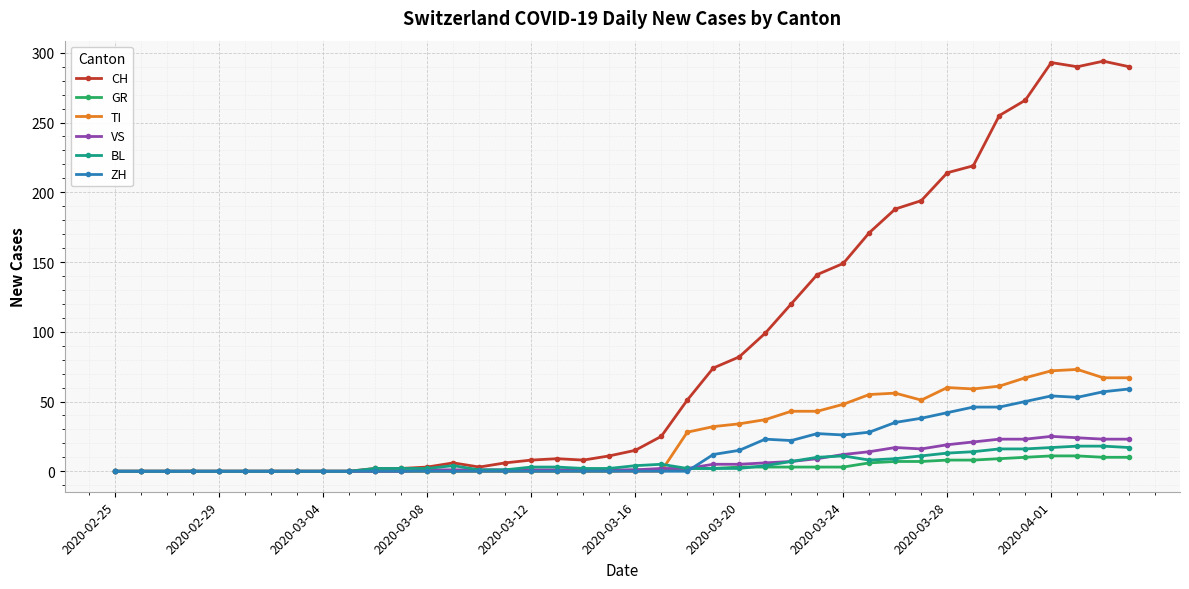

What is the greatest value displayed?

294